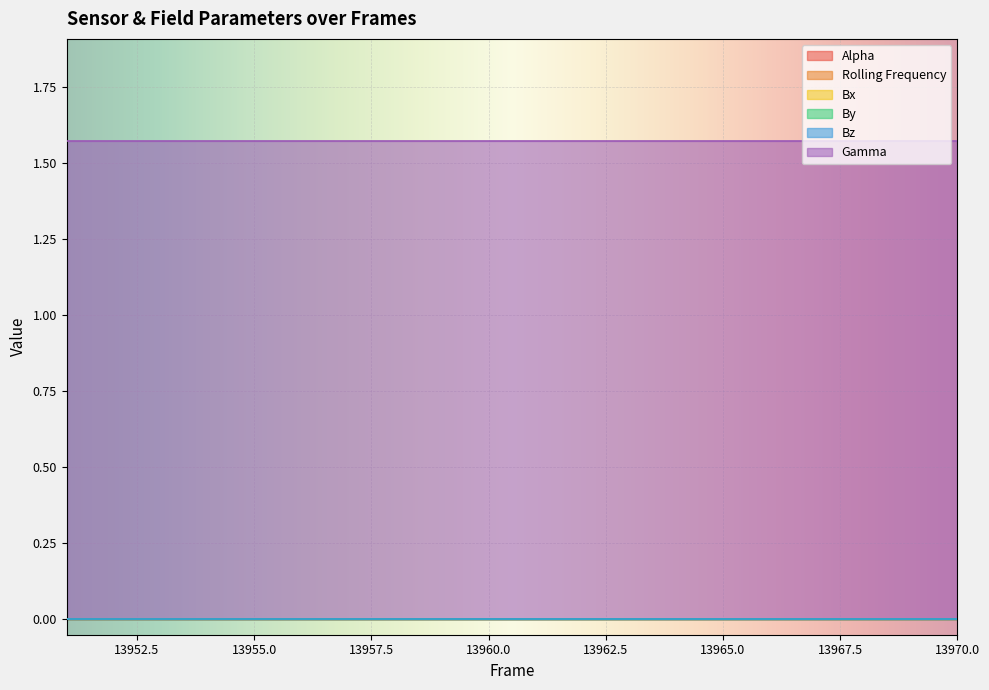

At 13970, list the series in order from largest to smallest.

Gamma, Alpha, Rolling Frequency, Bx, By, Bz